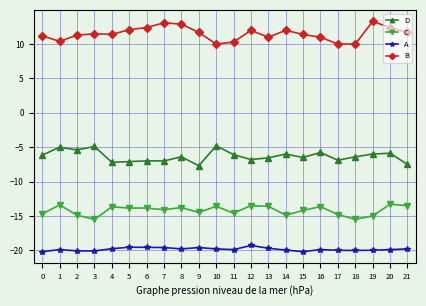

Is the value of B at 8 greater than the value of A at 1?

Yes